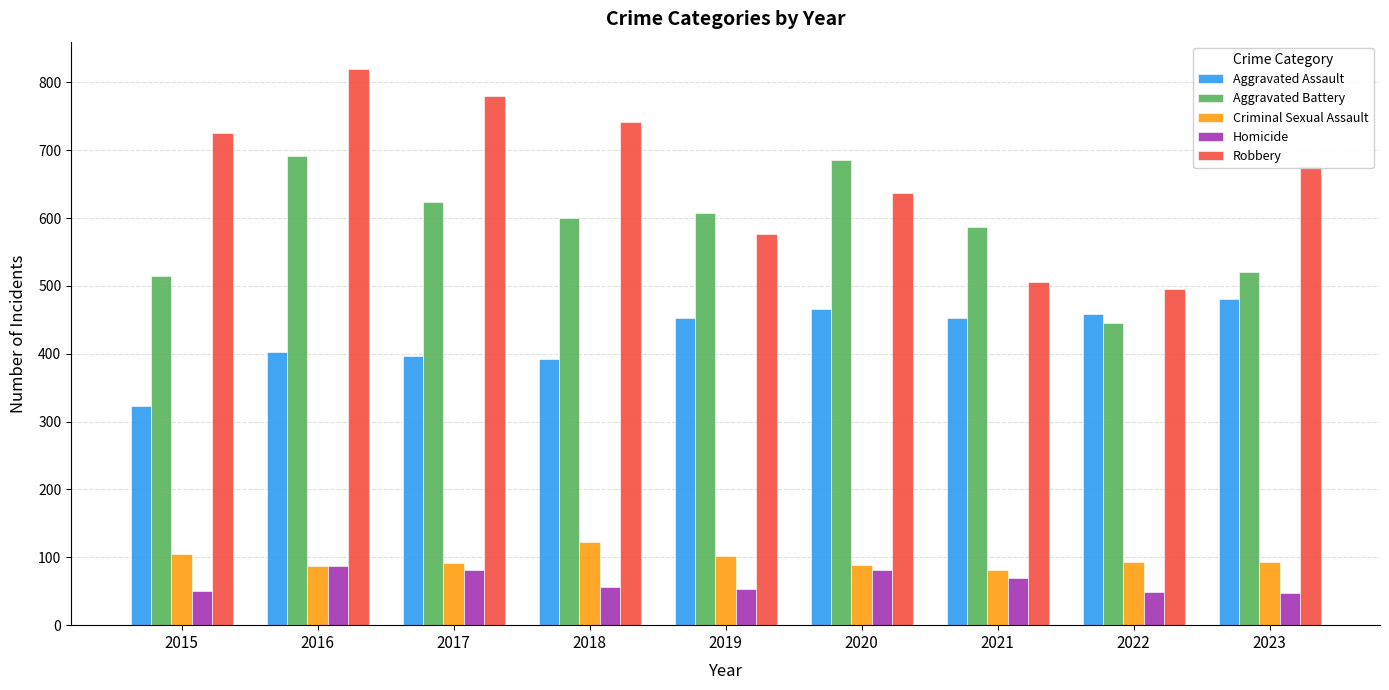

How many distinct data groups are displayed?

5